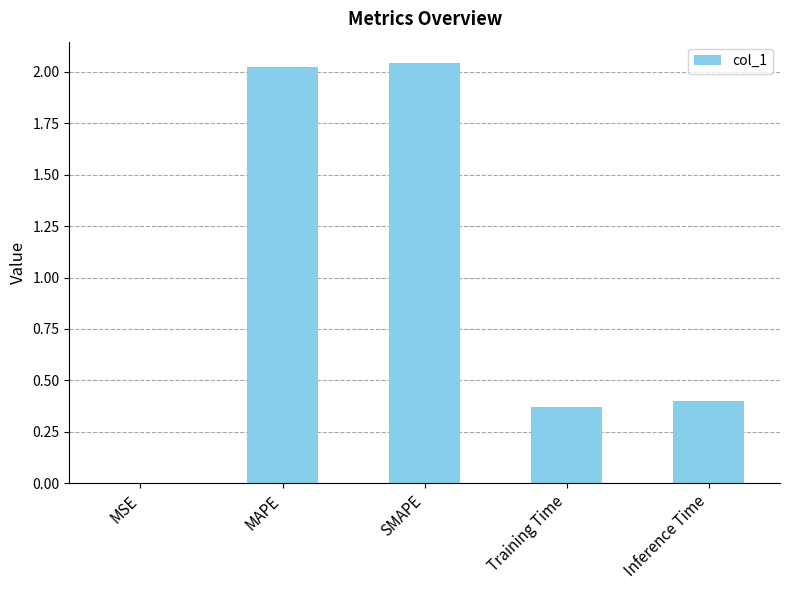

What is the change in value from MAPE to Inference Time?

-1.6